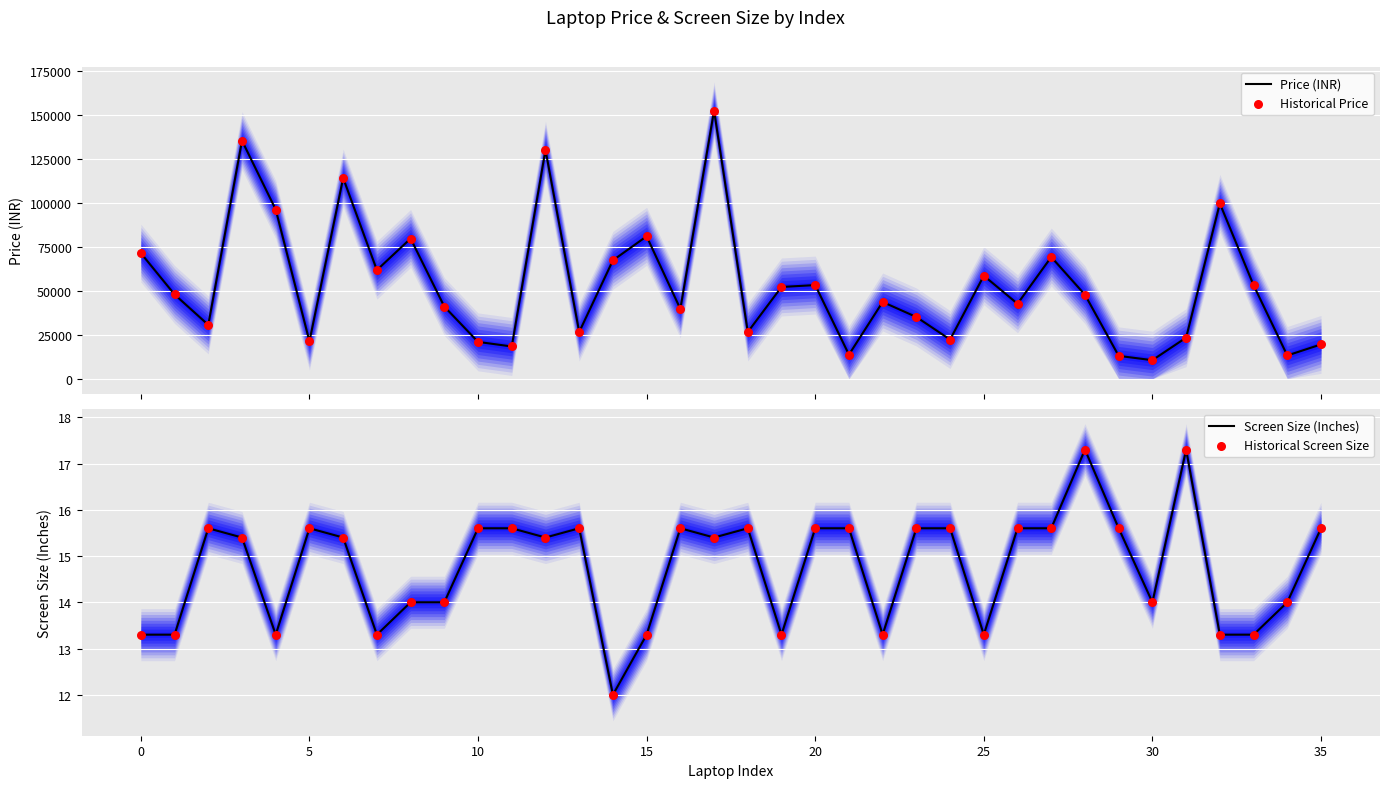

At how many categories does at least one series exceed 57422?

13